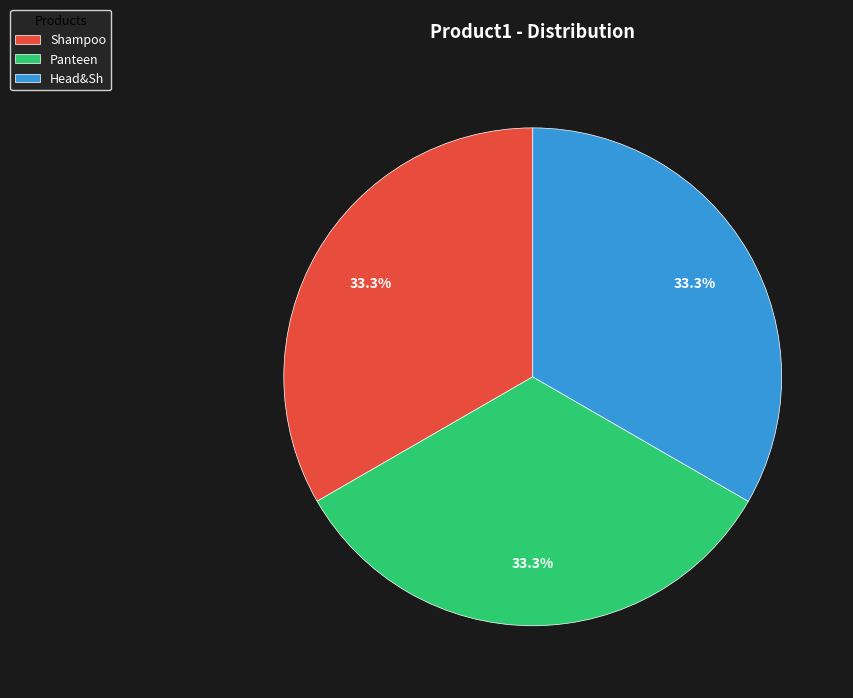

Is the sum of Panteen and Head&Sh greater than half?

Yes